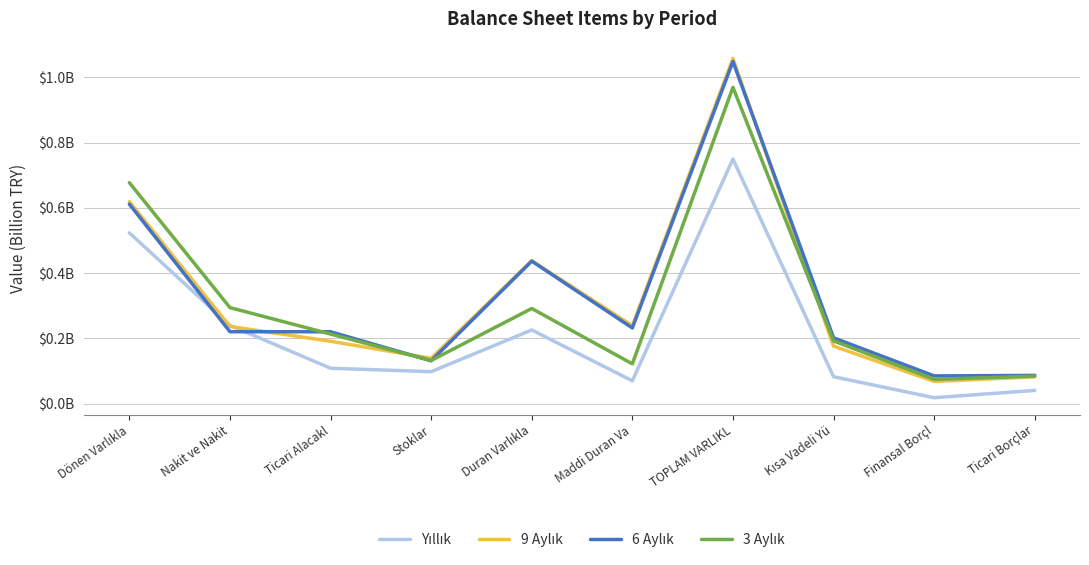

True or false: Yıllık and 3 Aylık cross at least once.

False